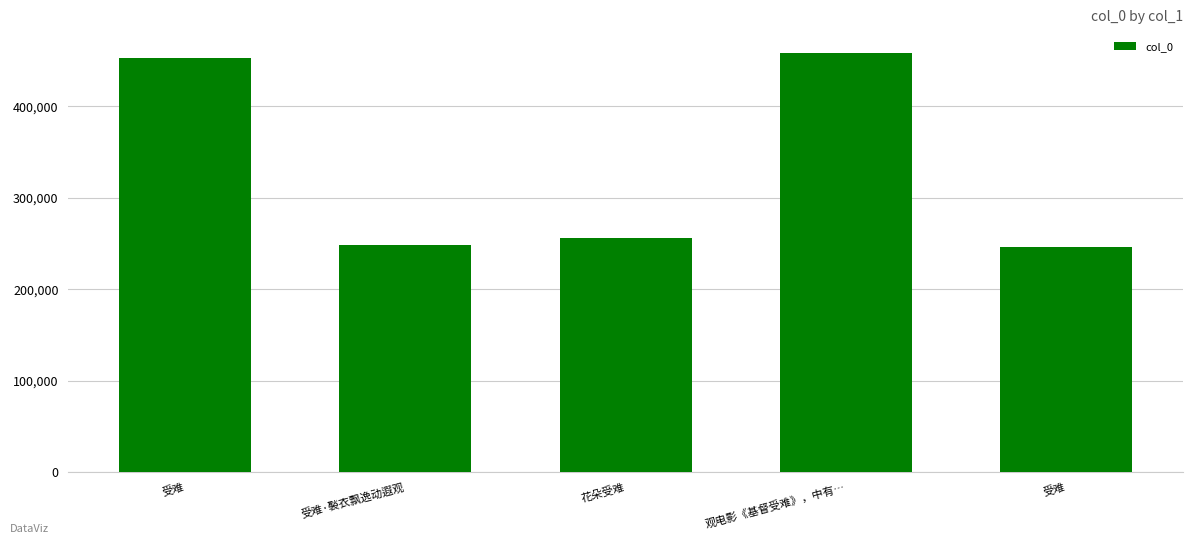

Are the bars grouped side by side (vs. stacked)?

No